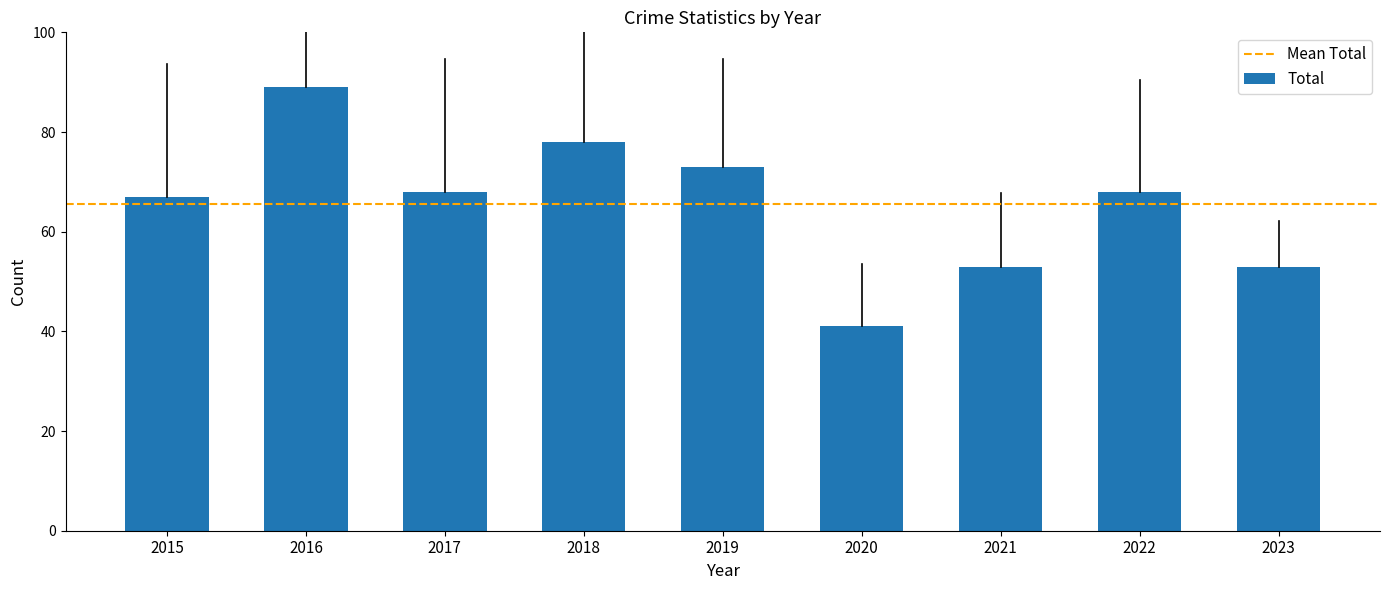

What is the value of the 8th bar from the left?

68